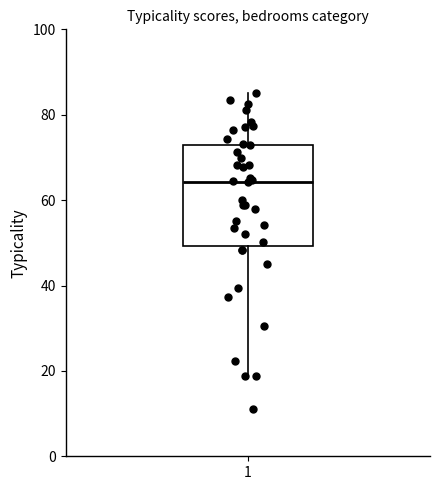

Where does the lower whisker of the box at x = 1 end on the y-axis? The values are not printed on the chart, so give them approximately, as read against the axis.

18